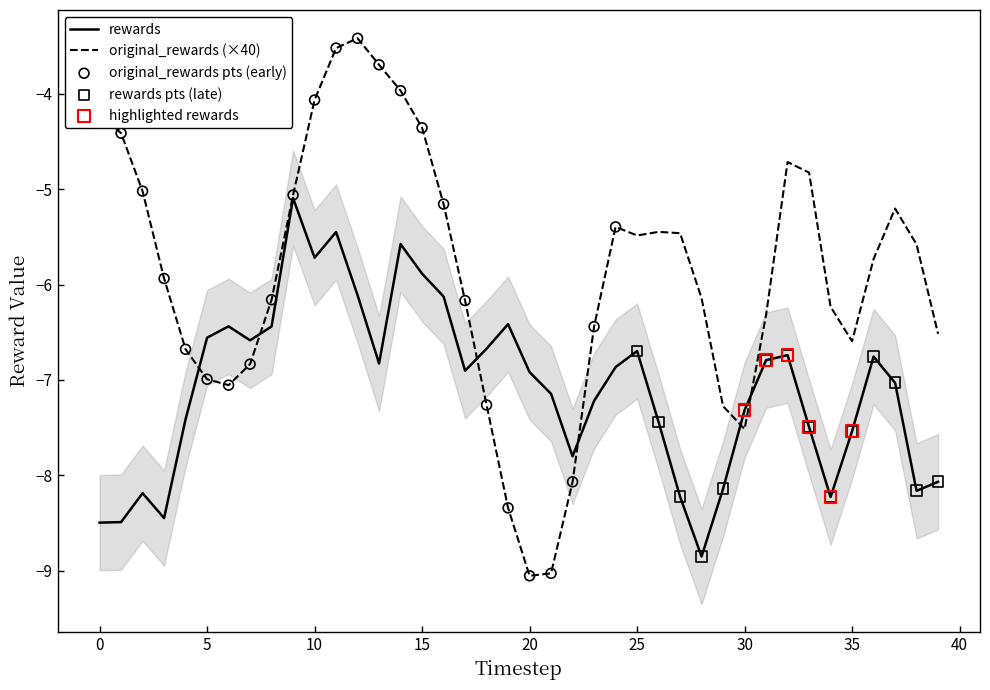

What are all the series names shown in the legend?

original_rewards, rewards